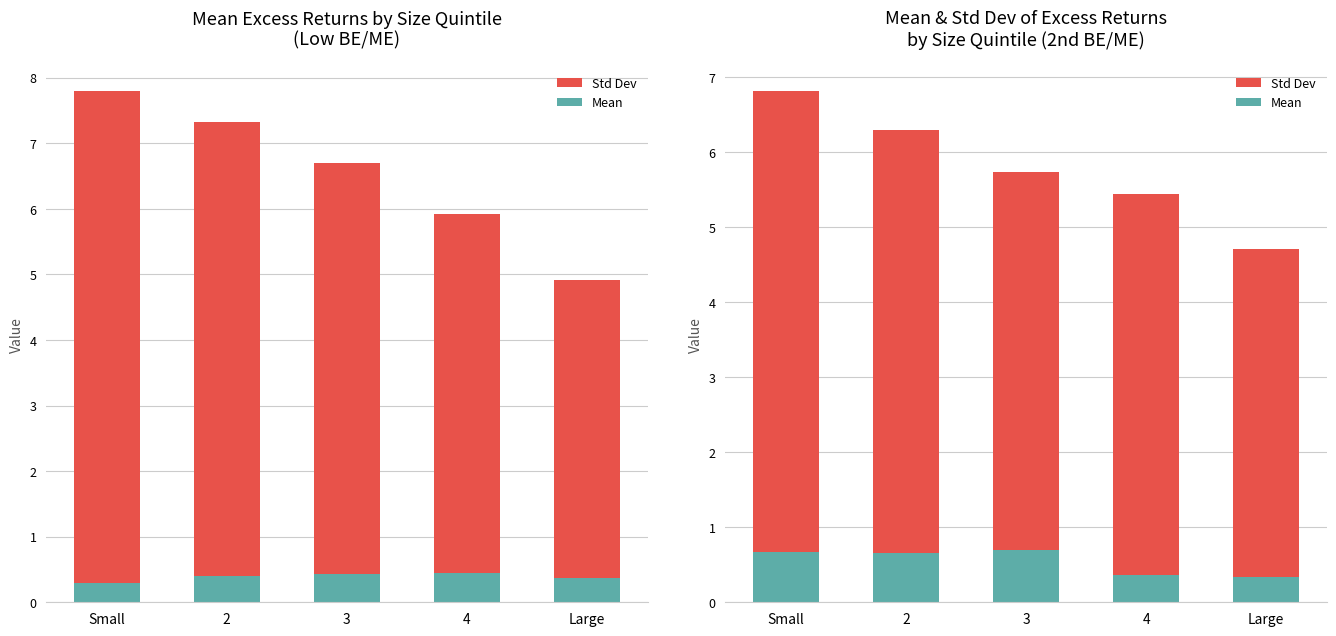

Is it true that Std Dev equals 6.8 at Small?

True